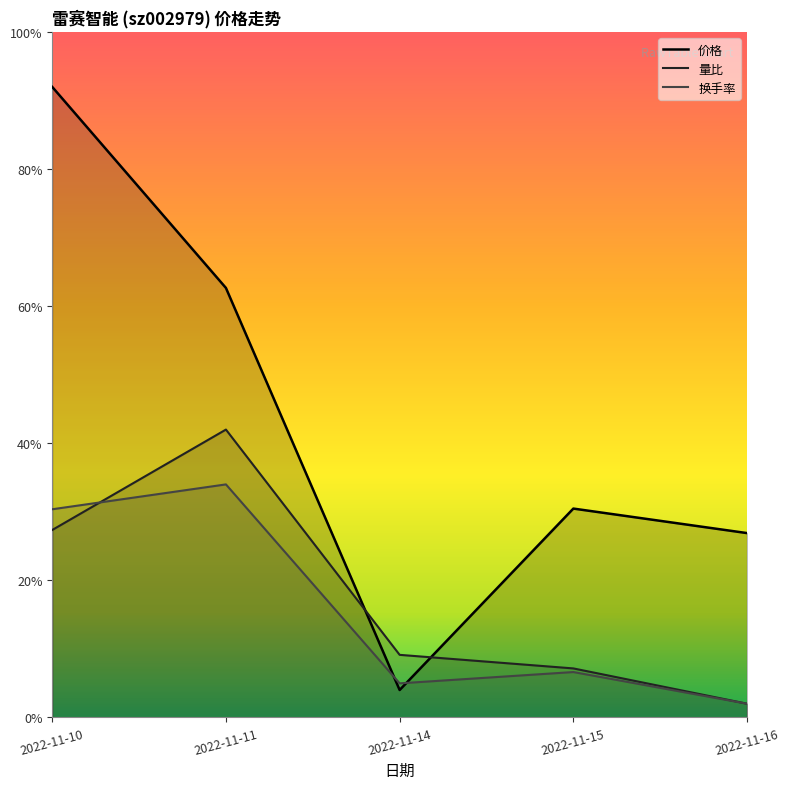

Where do 量比 and 价格 first cross each other?

2022-11-11 and 2022-11-14